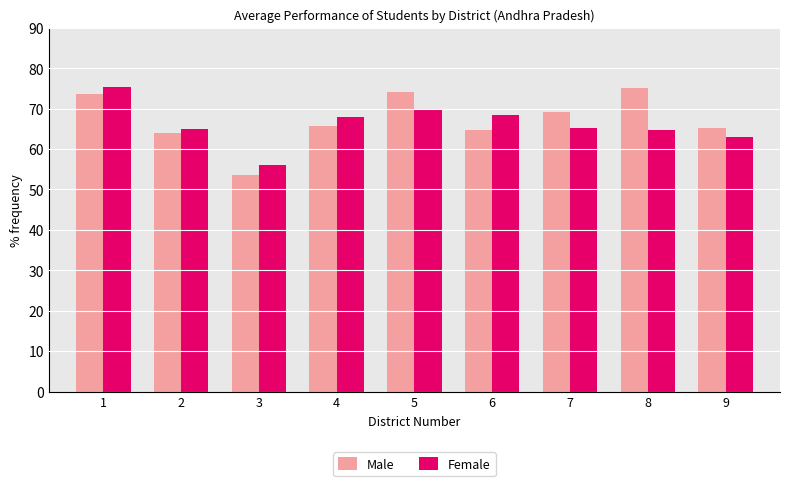

Rank the series at 6 from lowest to highest value.

Male, Female